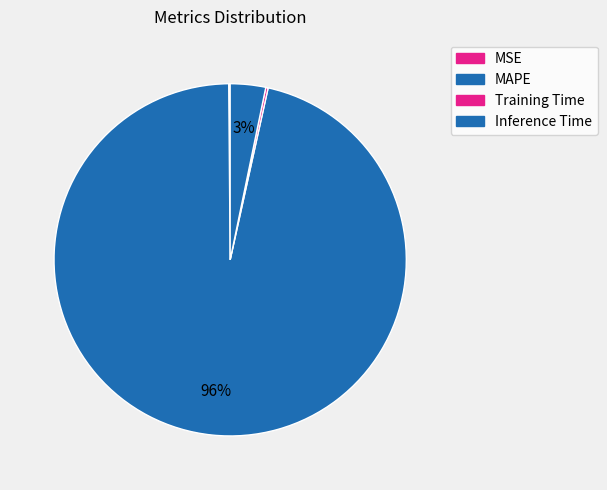

What is the total percentage of MSE and MAPE?

96.5%